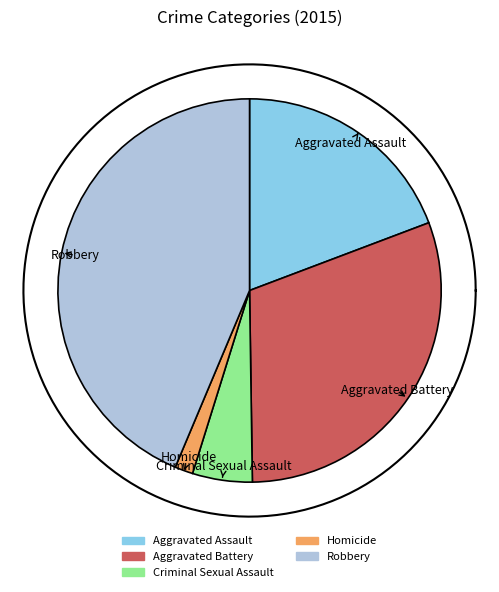

To the nearest percent, what portion does Aggravated Assault represent?

19%